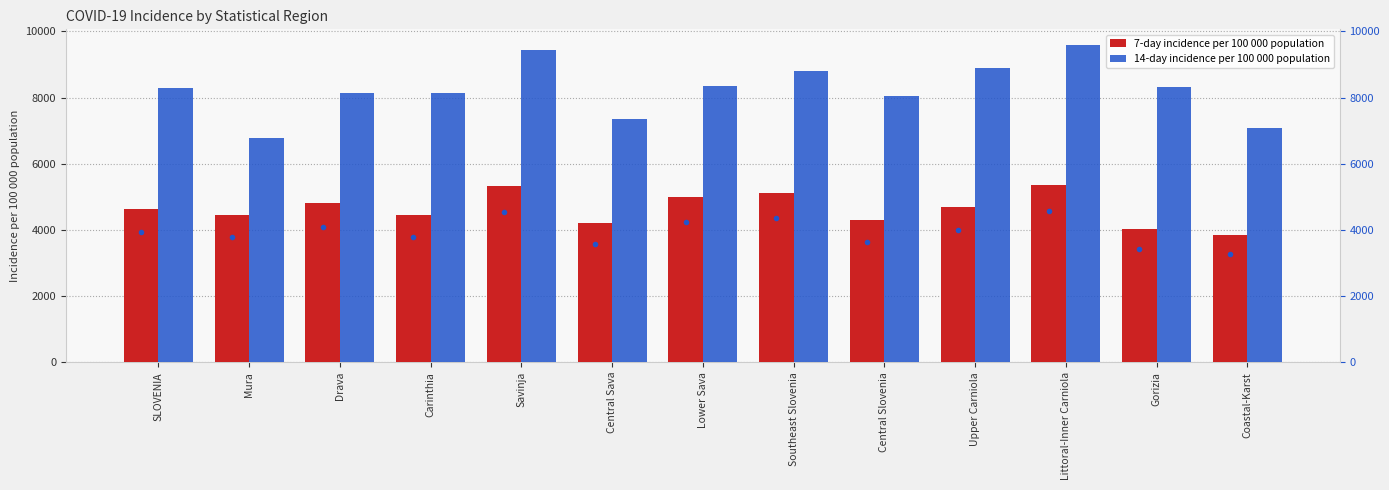

Which label corresponds to the largest value in the chart?

Littoral-Inner Carniola